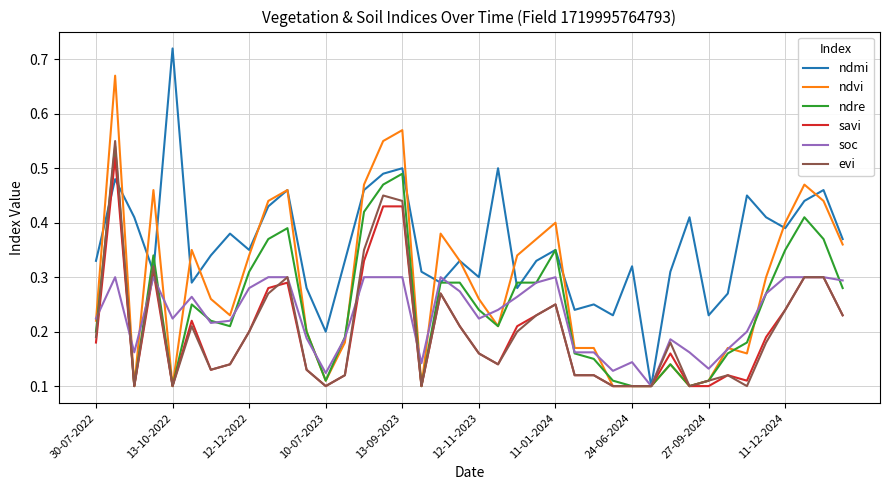

Which series has the largest total across all categories?

ndmi